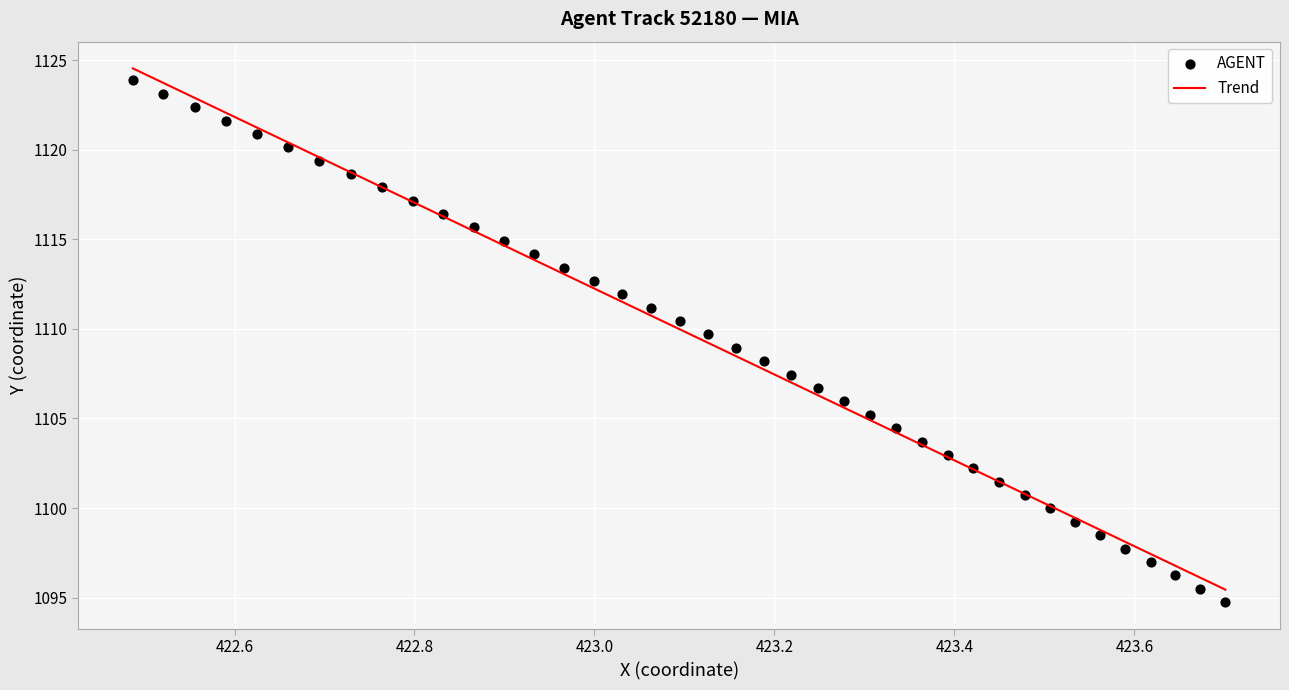

What is the range of X values (max minus min)?

1.2